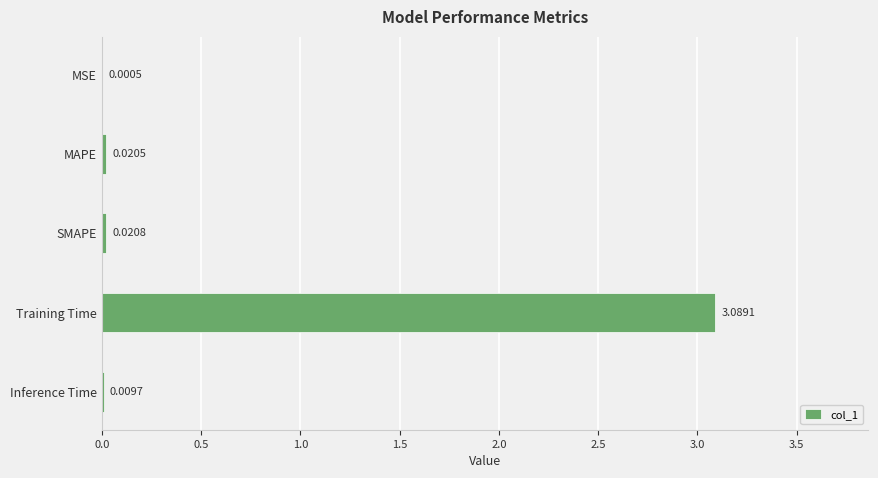

Between MAPE and SMAPE, which is larger?

SMAPE